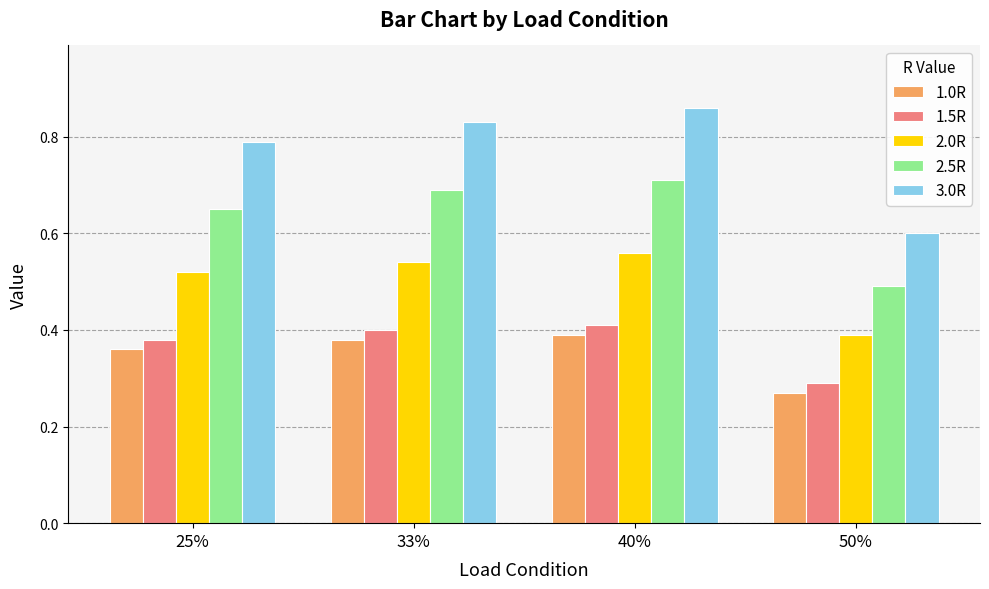

Is the value of 3.0R at 33% greater than the value of 1.5R at 33%?

Yes